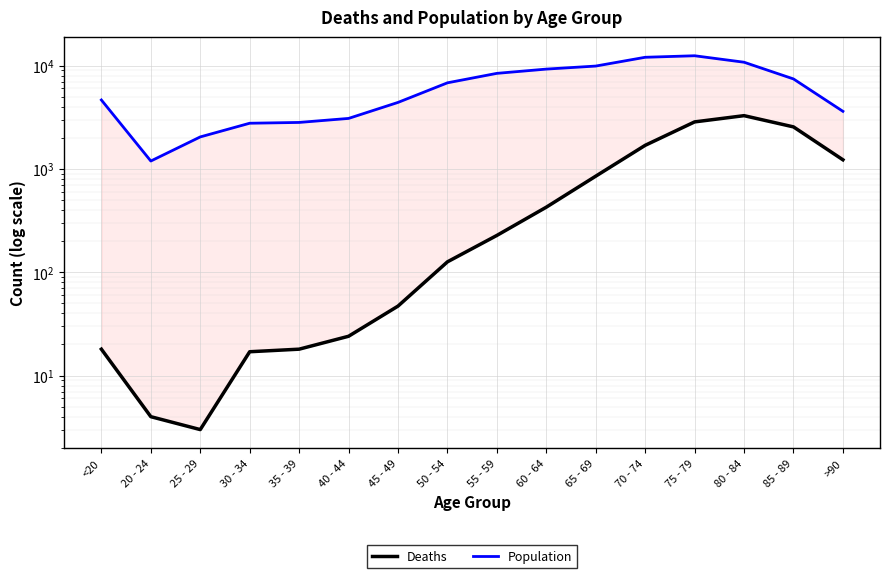

Reading left to right, list all the values displayed in this chart.

Deaths: <20=18	20 - 24=4	25 - 29=3	30 - 34=17	35 - 39=18	40 - 44=24	45 - 49=47	50 - 54=126	55 - 59=227	60 - 64=426	65 - 69=850	70 - 74=1690	75 - 79=2848	80 - 84=3273	85 - 89=2548	>90=1224
Population: <20=4641	20 - 24=1191	25 - 29=2038	30 - 34=2765	35 - 39=2814	40 - 44=3078	45 - 49=4396	50 - 54=6803	55 - 59=8400	60 - 64=9236	65 - 69=9883	70 - 74=12018	75 - 79=12434	80 - 84=10764	85 - 89=7417	>90=3604